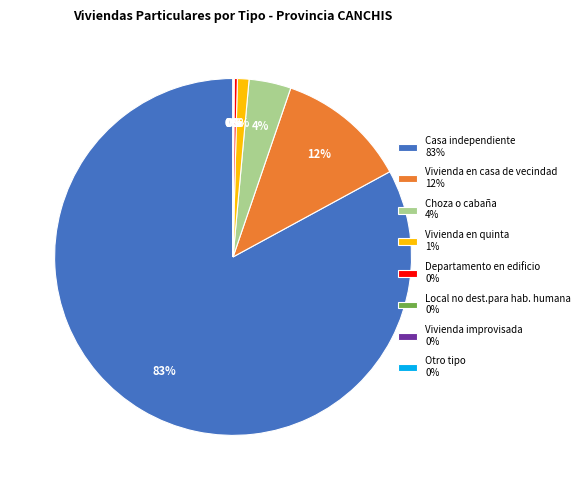

The Departamento en edificio 0% slice represents 11% of the pie. True or false?

False